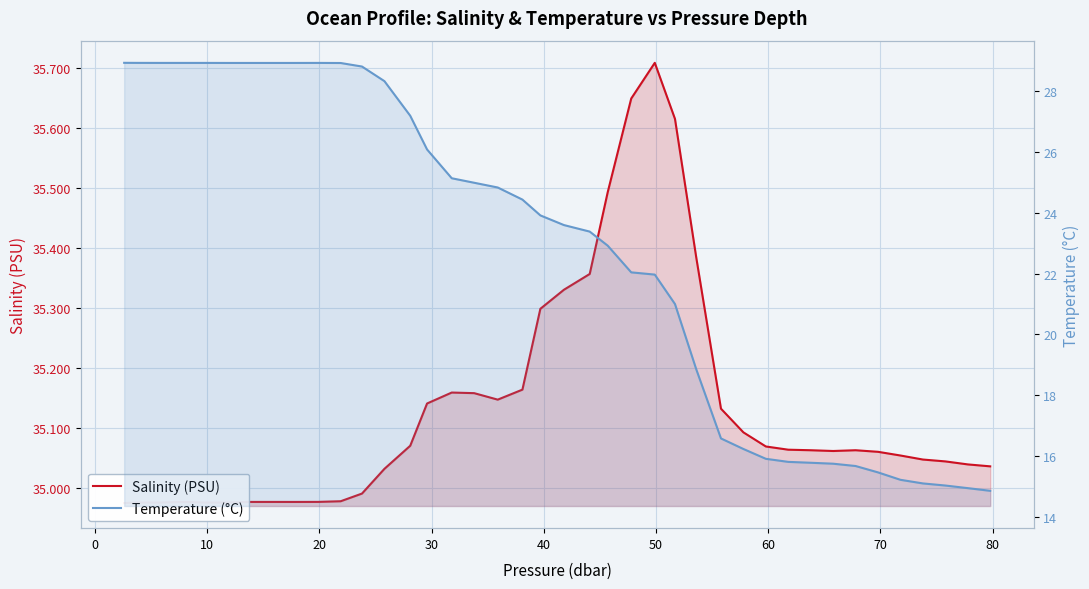

How many categories are shown in the chart?

40